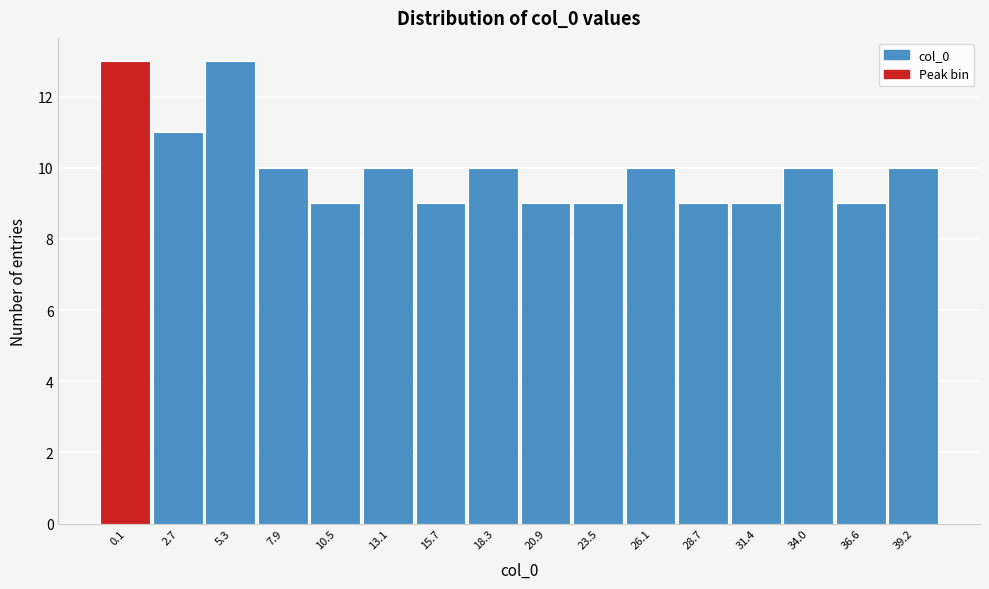

Reading left to right, transcribe all the data shown in this chart.

13	11	13	10	9	10	9	10	9	9	10	9	9	10	9	10